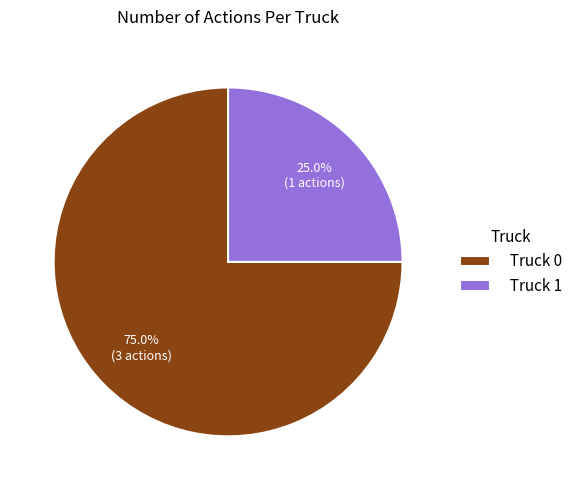

Between Truck 0 and Truck 1, which is larger?

Truck 0